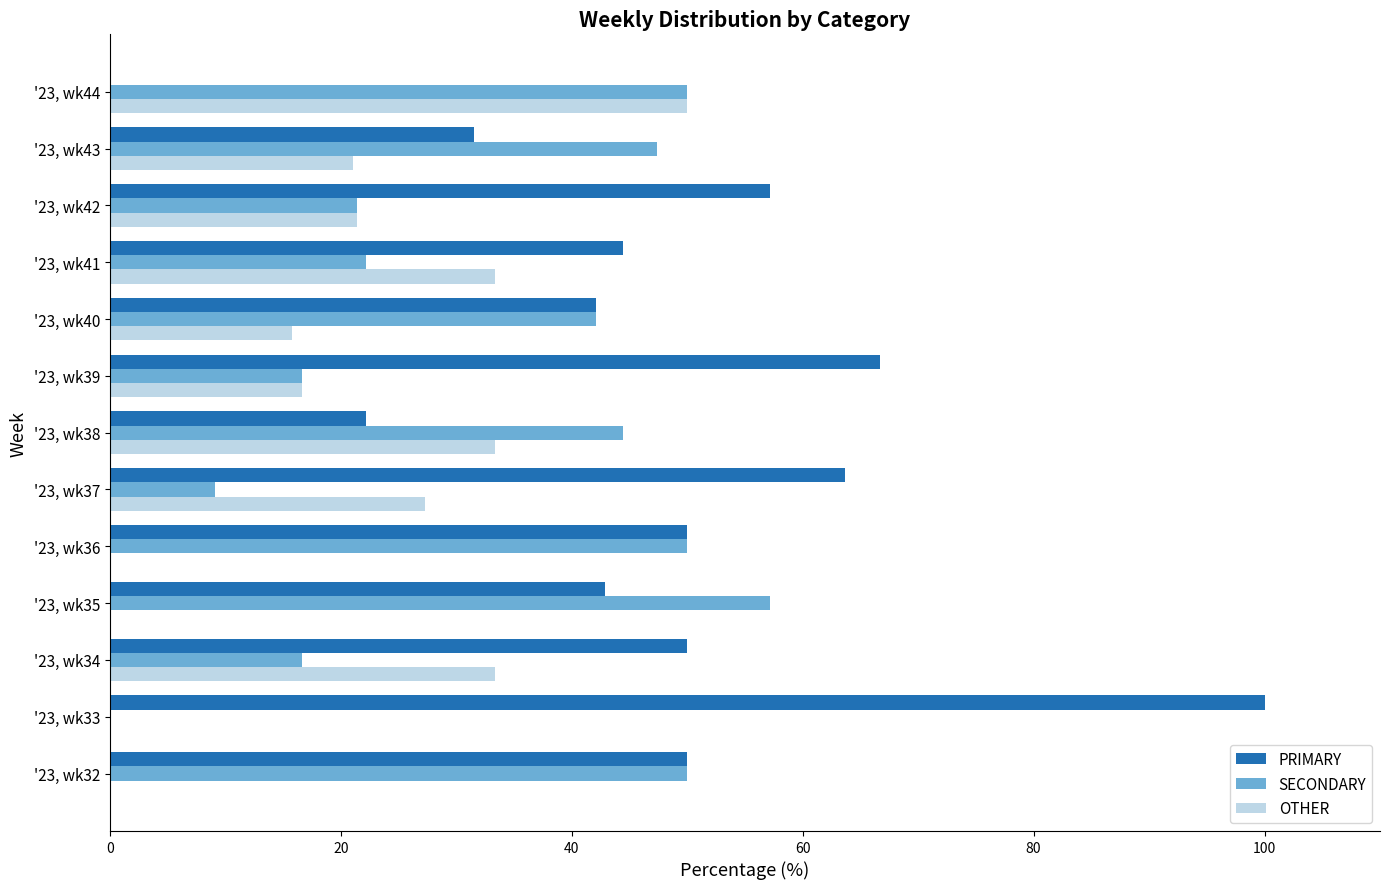

What is the sum of all PRIMARY values?

620.7